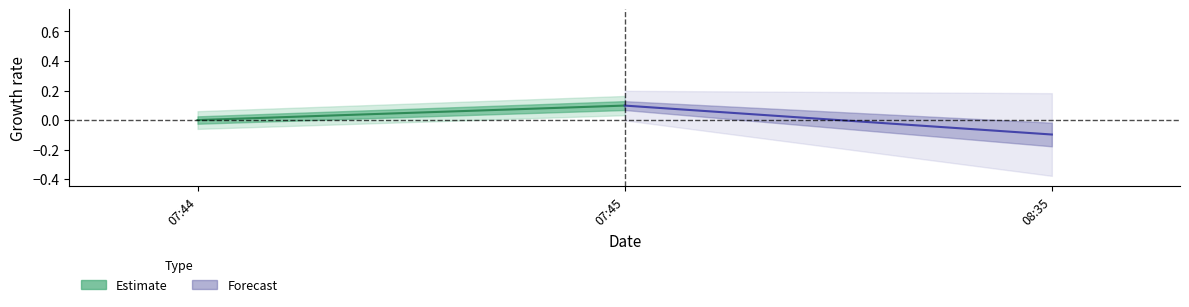

Where is Estimate nearest to the value 0?

07:44